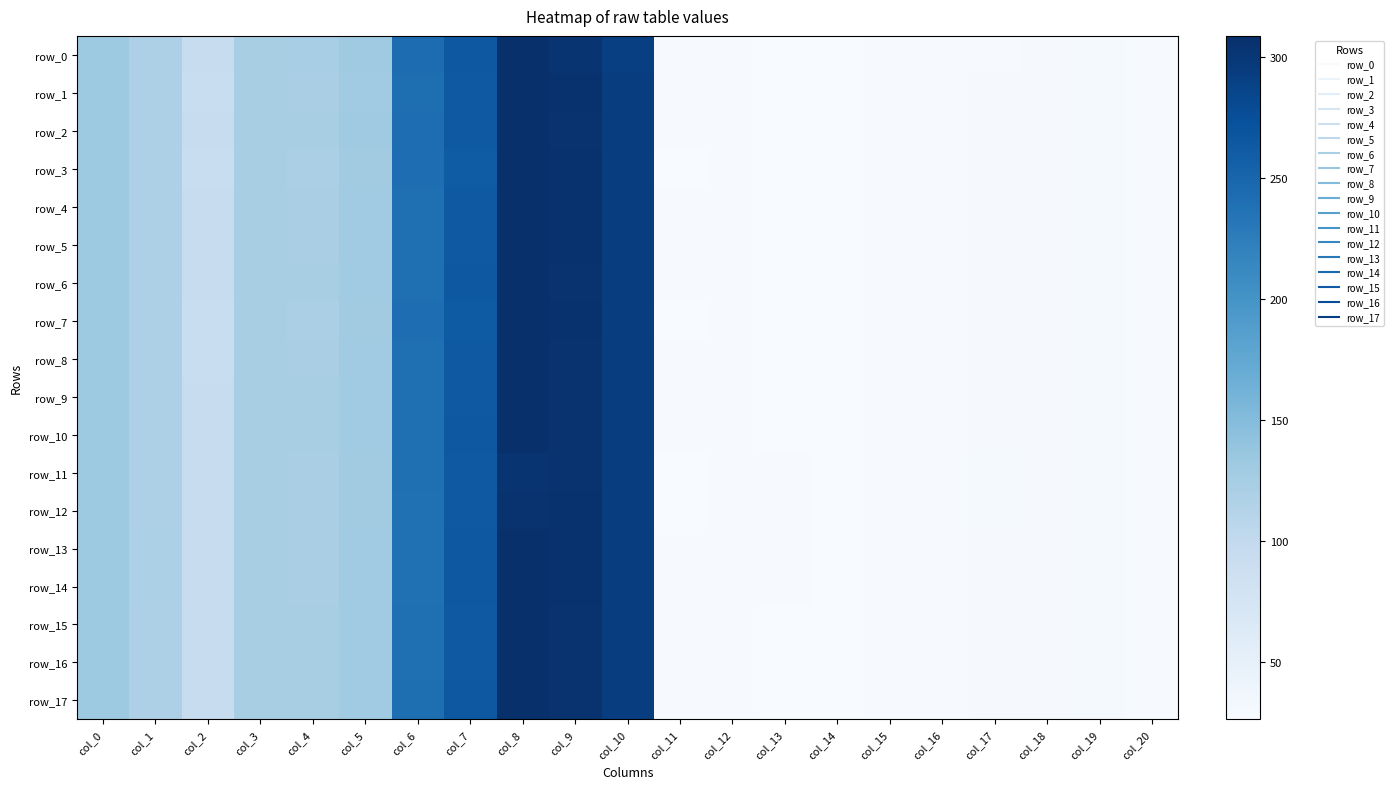

Where does the row_6 series first go above 92?

col_0